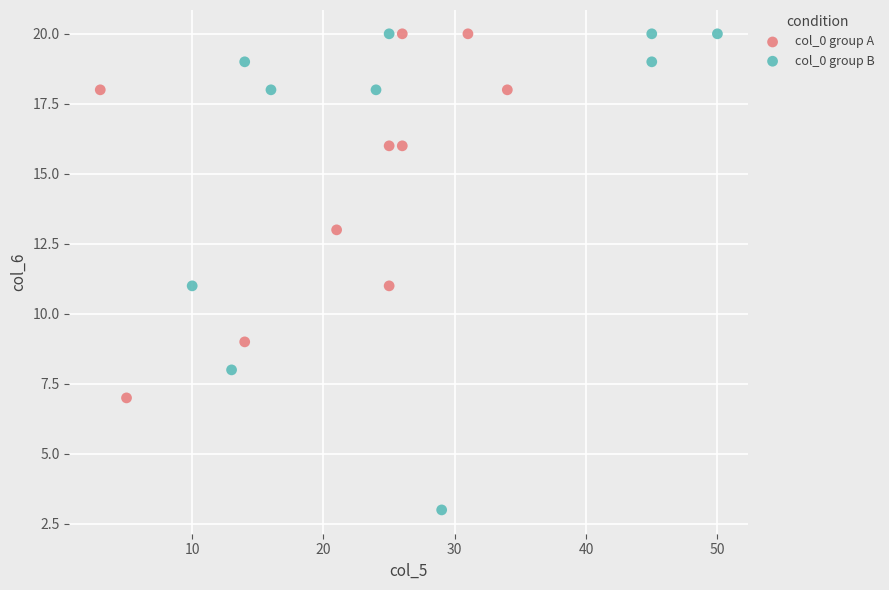

Which series reaches the minimum Y coordinate?

col_0 group B